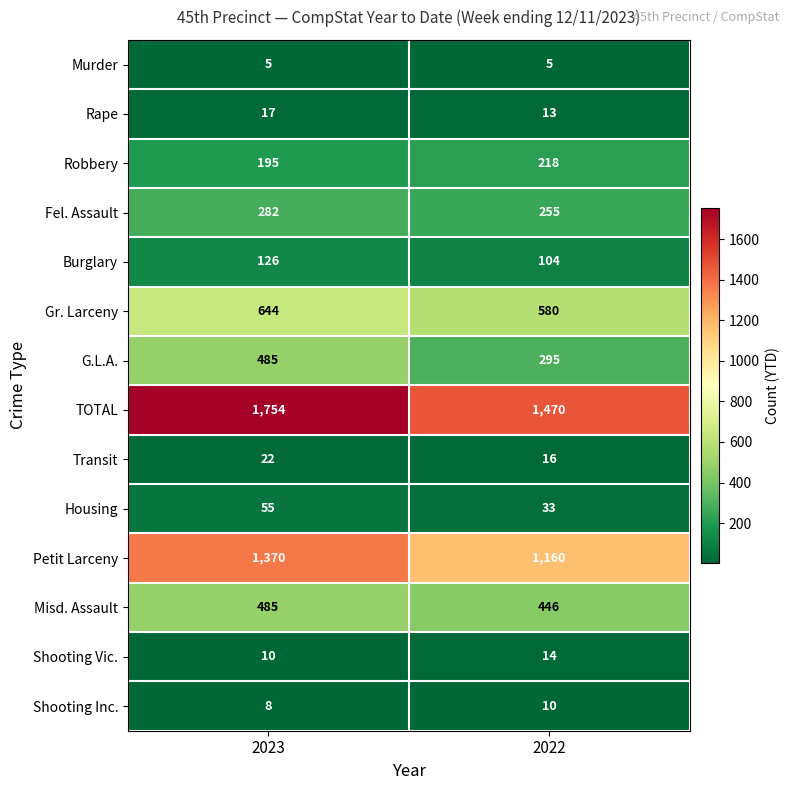

At 2022, list the series in order from largest to smallest.

TOTAL, Petit Larceny, Gr. Larceny, Misd. Assault, G.L.A., Fel. Assault, Robbery, Burglary, Housing, Transit, Shooting Vic., Rape, Shooting Inc., Murder